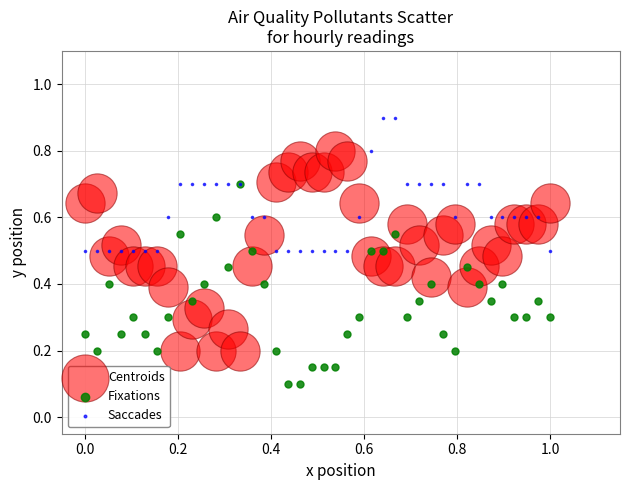

Which series reaches the minimum Y coordinate?

Fixations